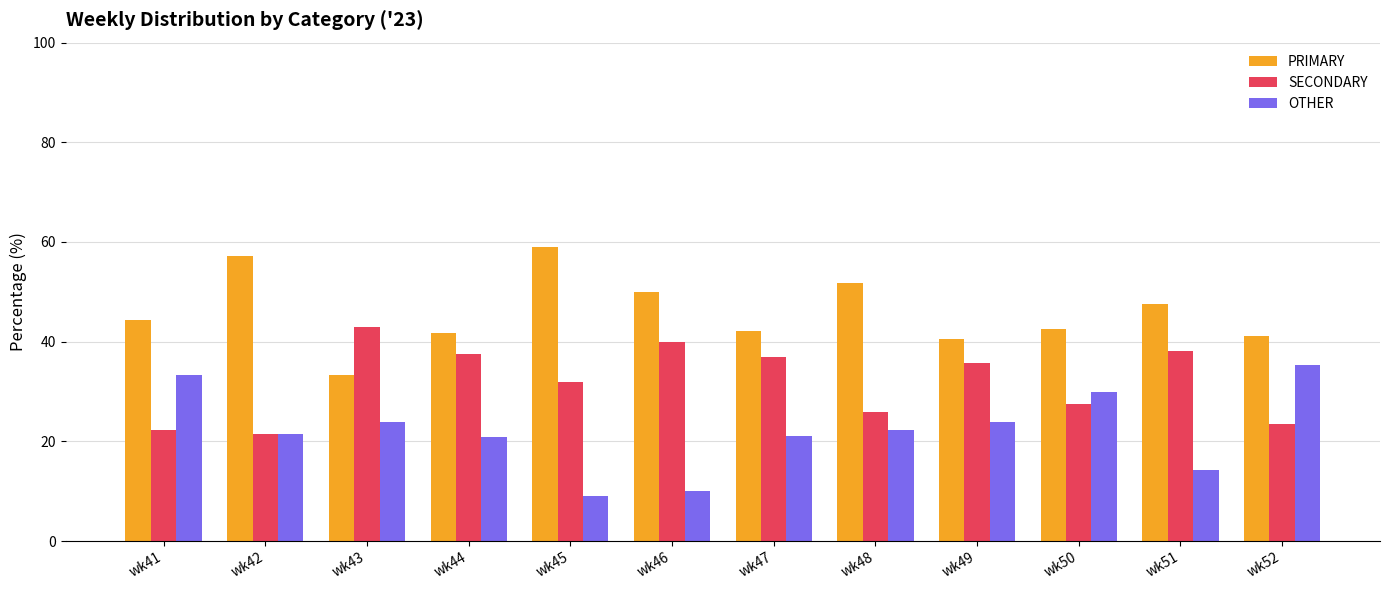

What is the difference between the maximum and minimum values in the SECONDARY series?

21.4